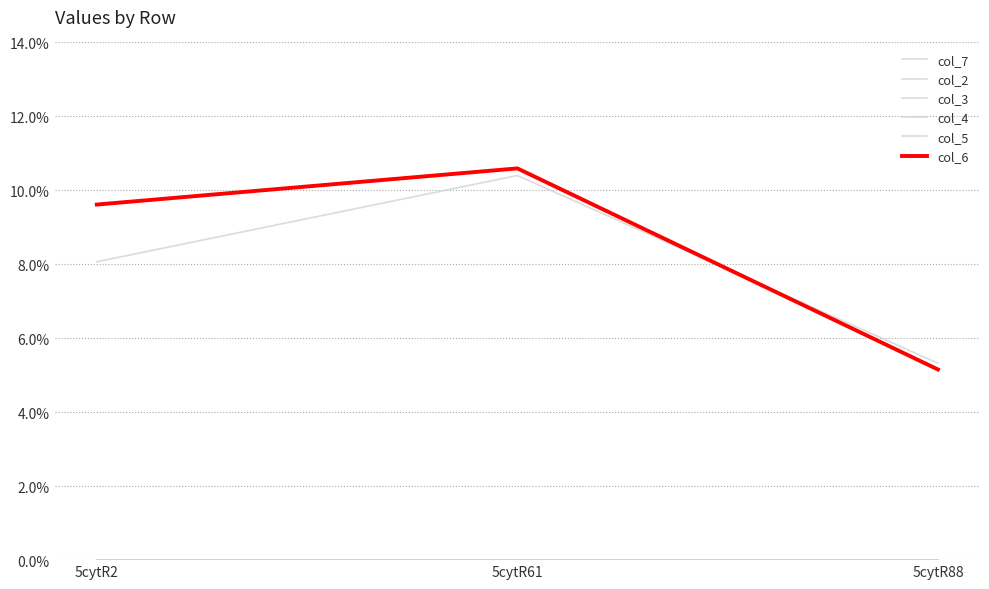

Does the chart display data point markers on the line(s)?

No